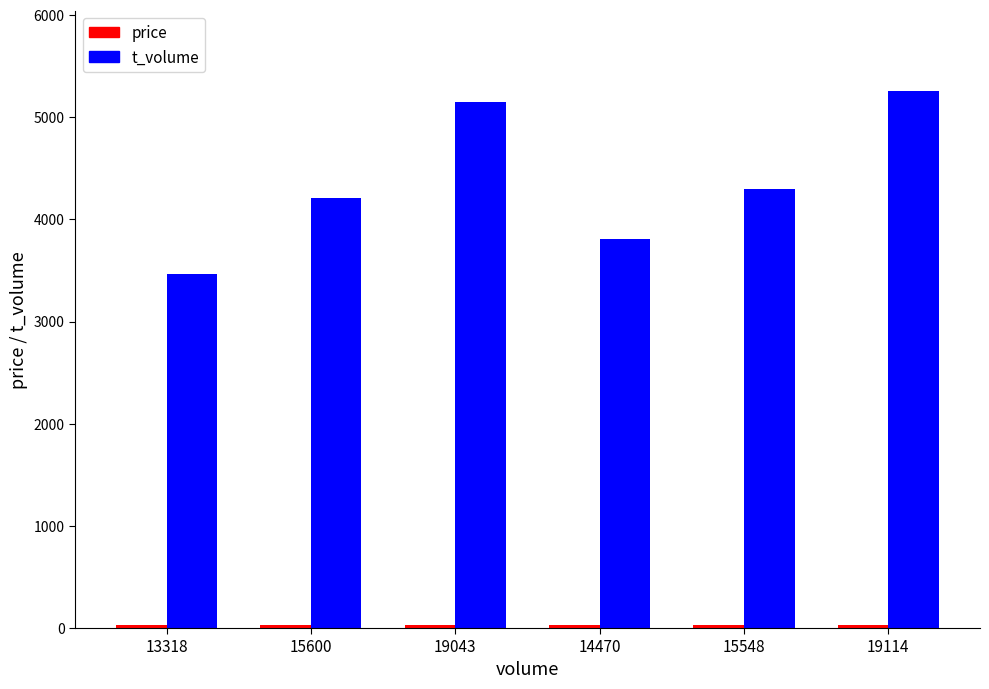

The value of t_volume at 13318 is 1017.1. True or false?

False